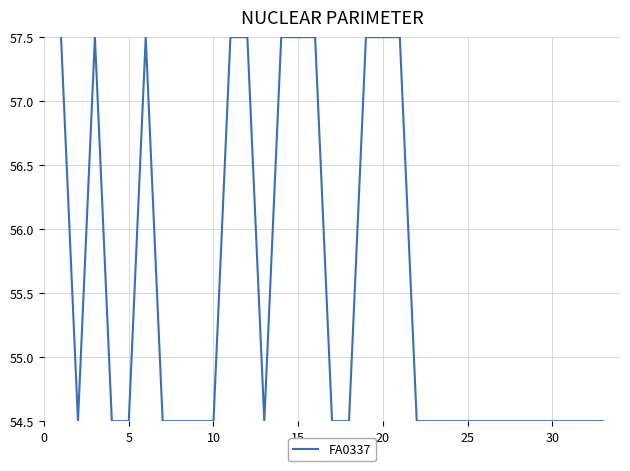

What is the smallest value displayed?

54.5